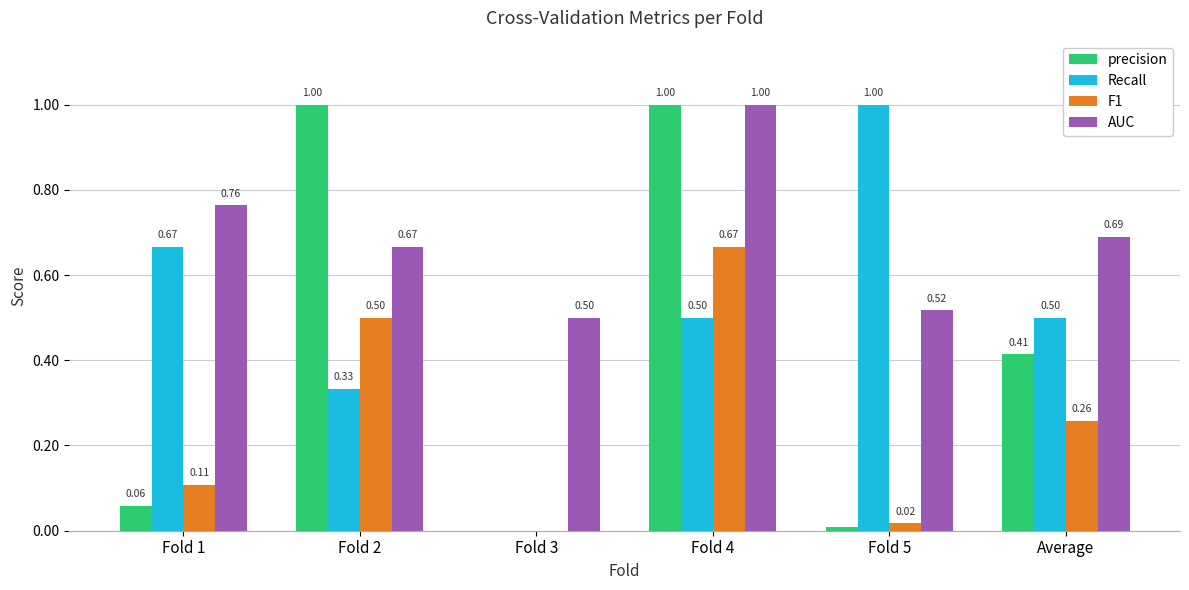

Which series changed the most between Fold 1 and Fold 5?

Recall